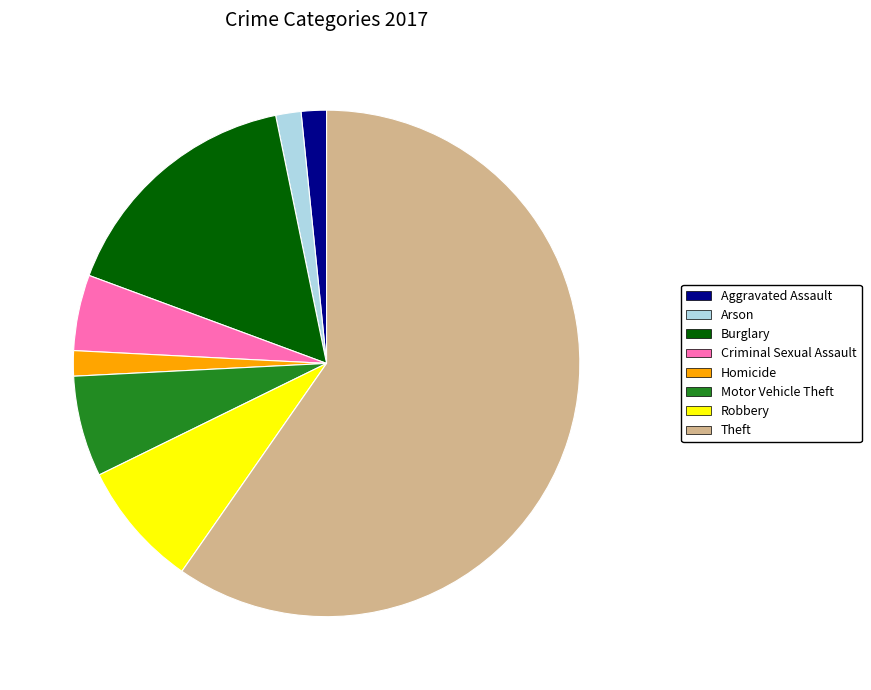

How many slices are in this pie chart?

8